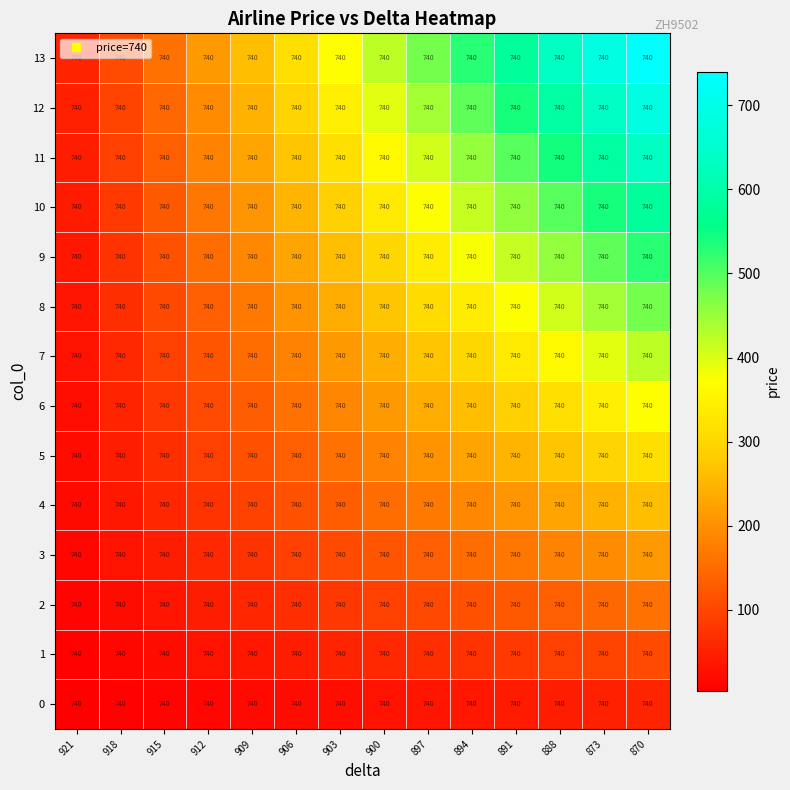

At which category is the sum across all series the highest?

870